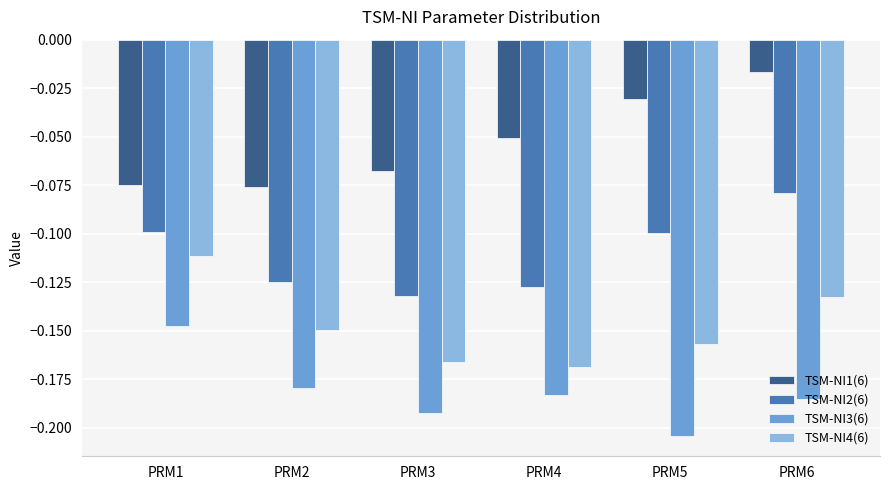

At which label is TSM-NI4(6) closest to 0?

PRM1